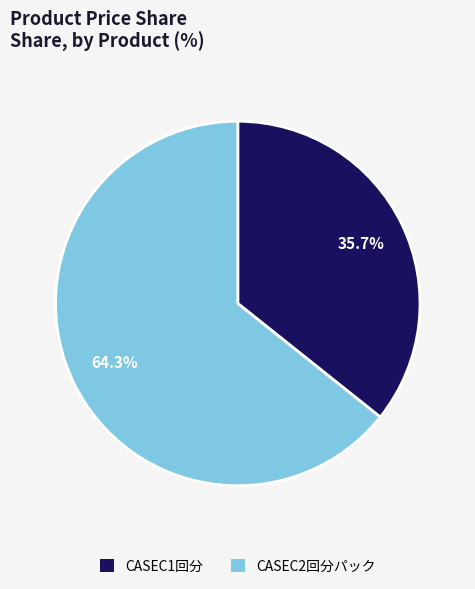

Rank the categories by value from lowest to highest.

CASEC1回分, CASEC2回分パック